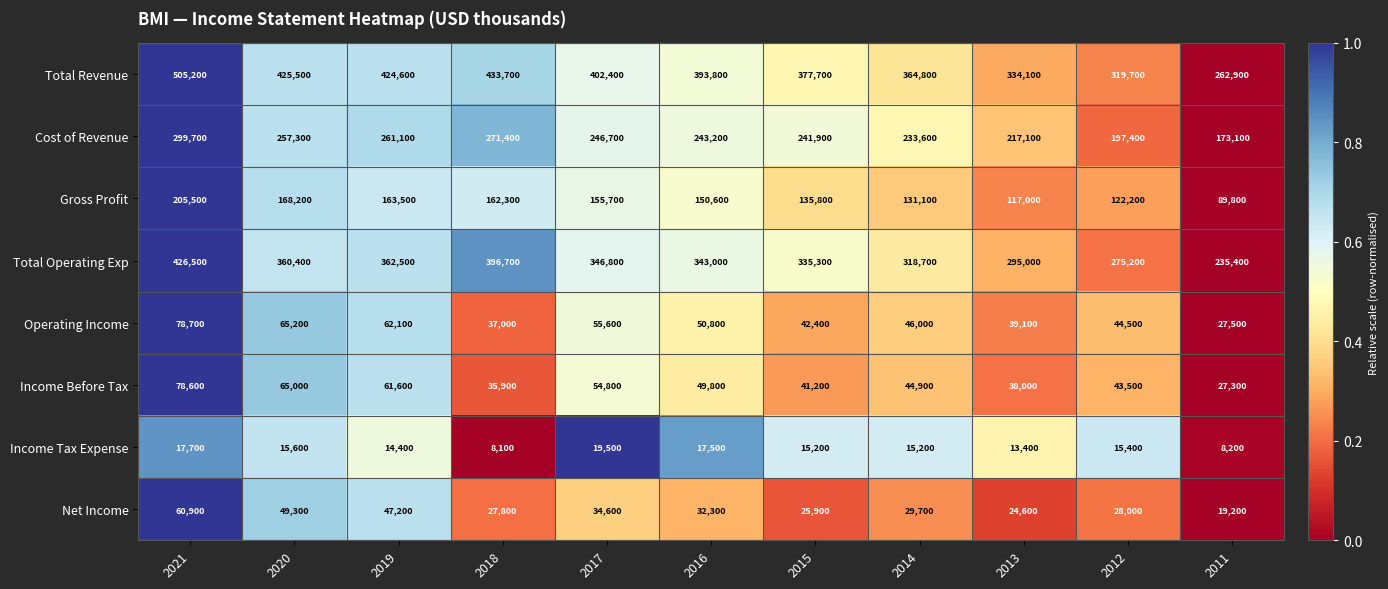

What is the difference between the Gross Profit values at 2011 and 2020?

78400